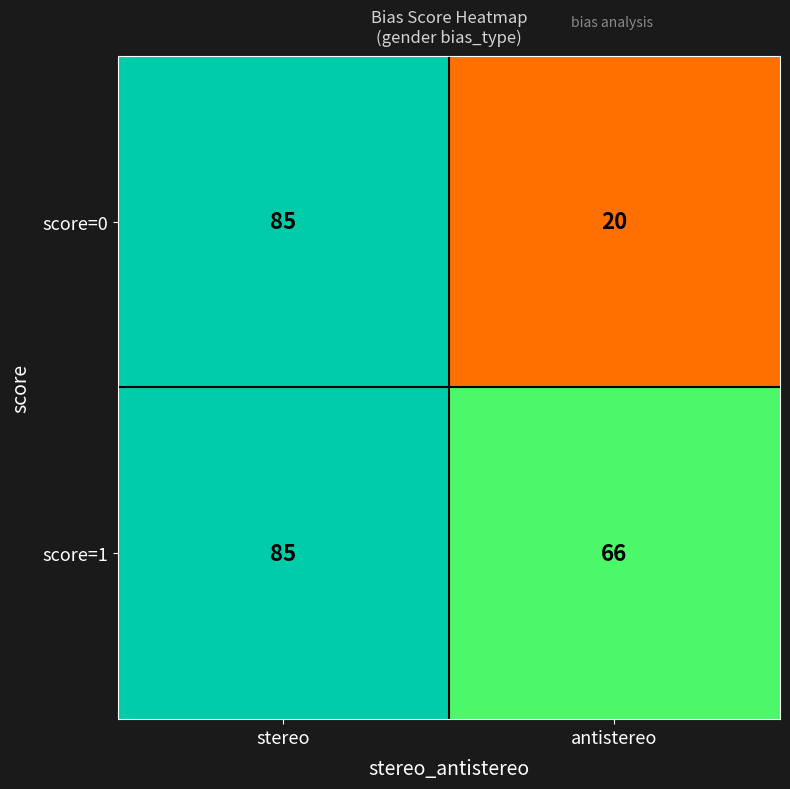

List the labels in order of score=0 value, smallest first.

antistereo, stereo